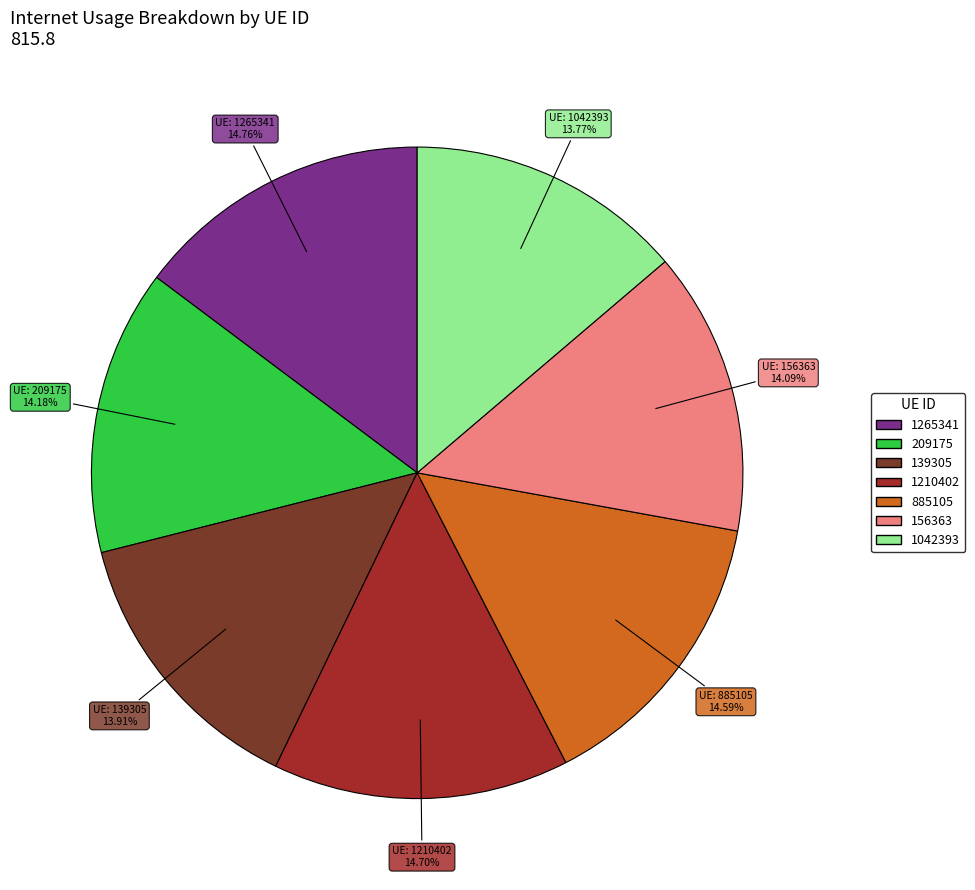

Is it true that 139305 is 8% of the pie?

False